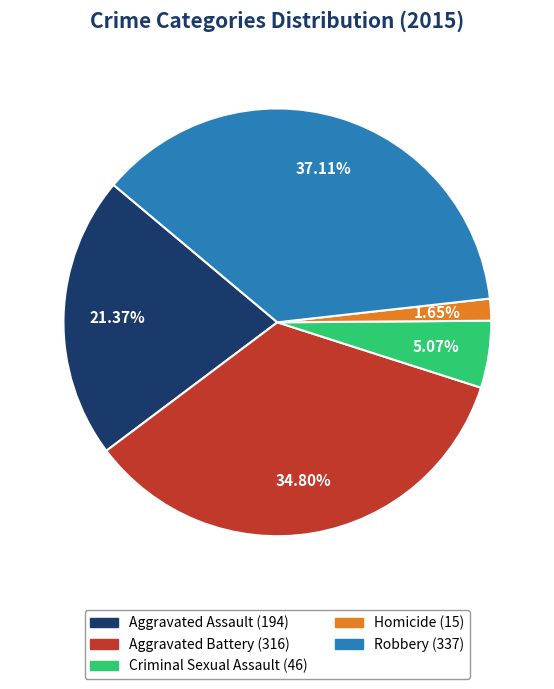

Between Aggravated Battery and Homicide, which is larger?

Aggravated Battery